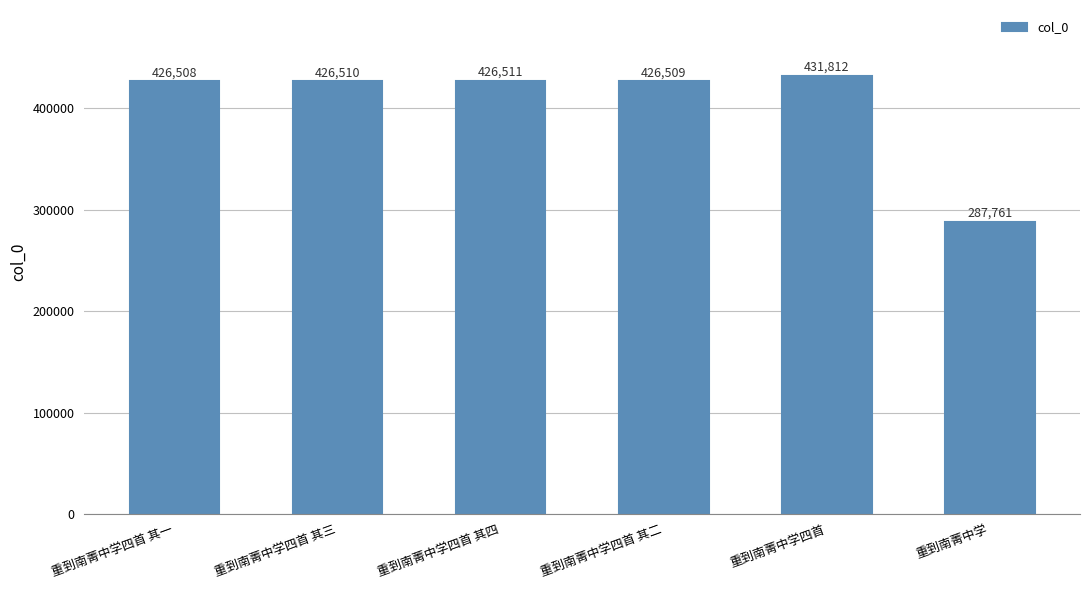

What is the value of the 3rd bar from the left?

426511